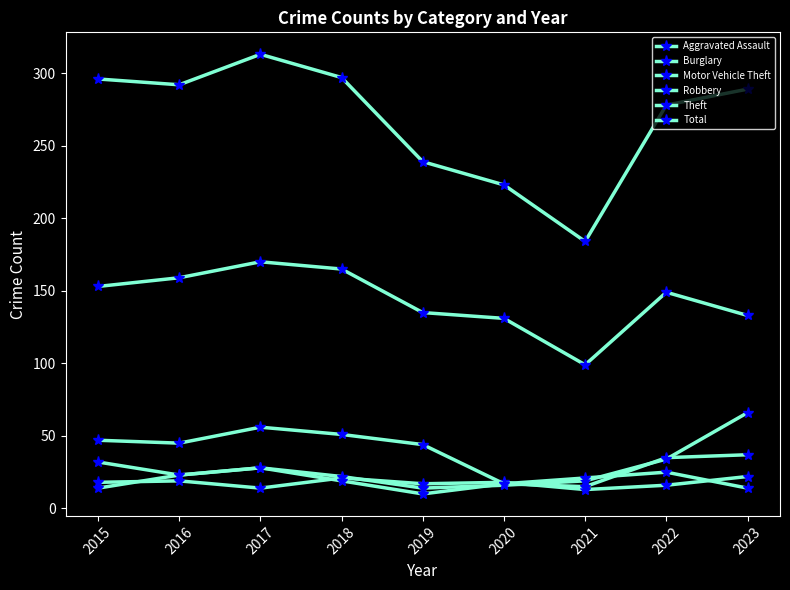

Reading left to right, what are all the values shown in this chart?

Aggravated Assault: 2015=18	2016=19	2017=14	2018=21	2019=17	2020=18	2021=13	2022=16	2023=22
Burglary: 2015=47	2016=45	2017=56	2018=51	2019=44	2020=17	2021=15	2022=35	2023=37
Motor Vehicle Theft: 2015=32	2016=23	2017=28	2018=22	2019=14	2020=16	2021=19	2022=34	2023=66
Robbery: 2015=14	2016=23	2017=28	2018=19	2019=10	2020=17	2021=21	2022=25	2023=14
Theft: 2015=153	2016=159	2017=170	2018=165	2019=135	2020=131	2021=99	2022=149	2023=133
Total: 2015=296	2016=292	2017=313	2018=297	2019=239	2020=223	2021=184	2022=278	2023=289